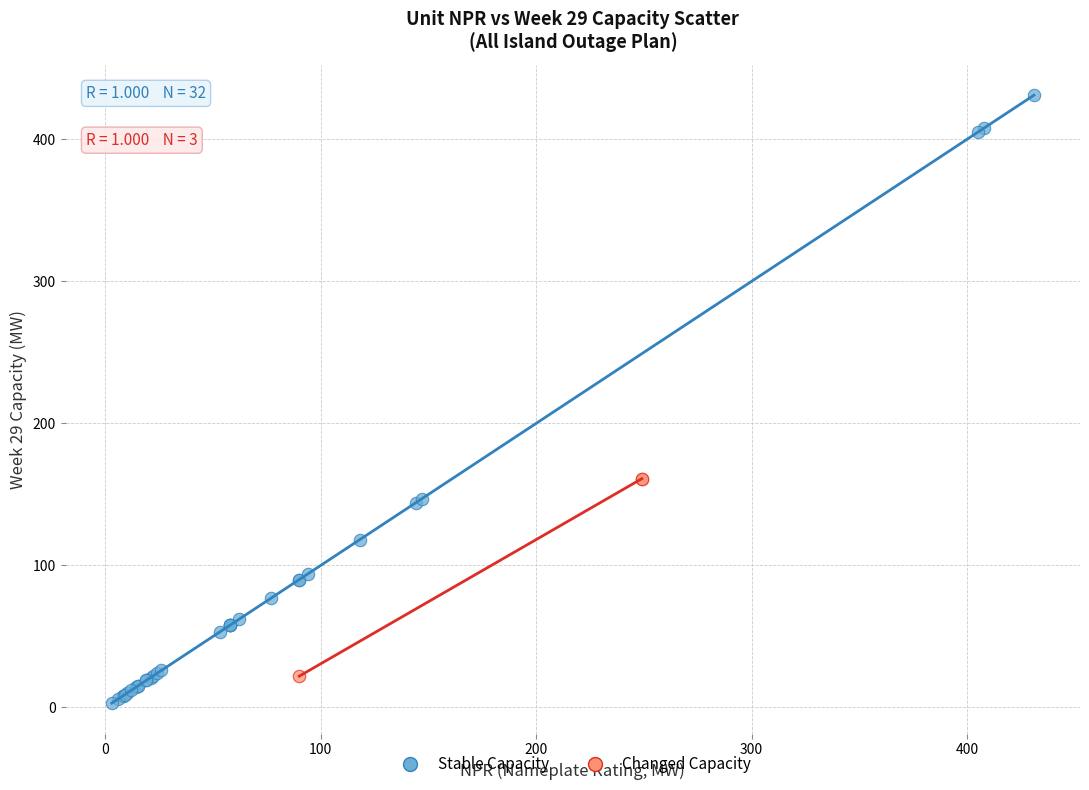

Which series has the widest spread of Y values?

Stable Capacity